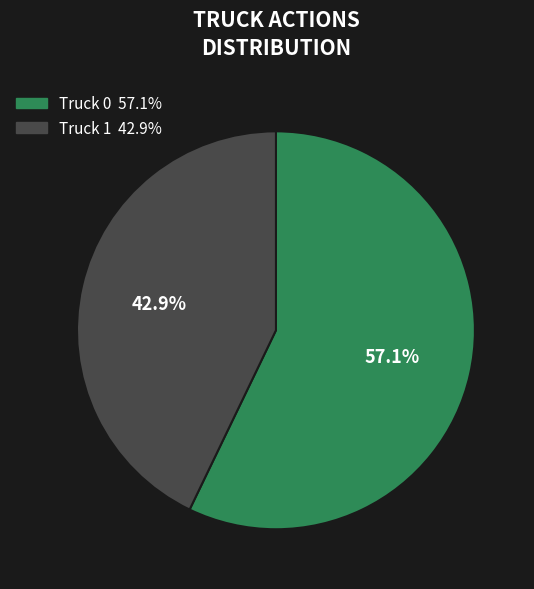

The Truck 1 slice represents 49% of the pie. True or false?

False